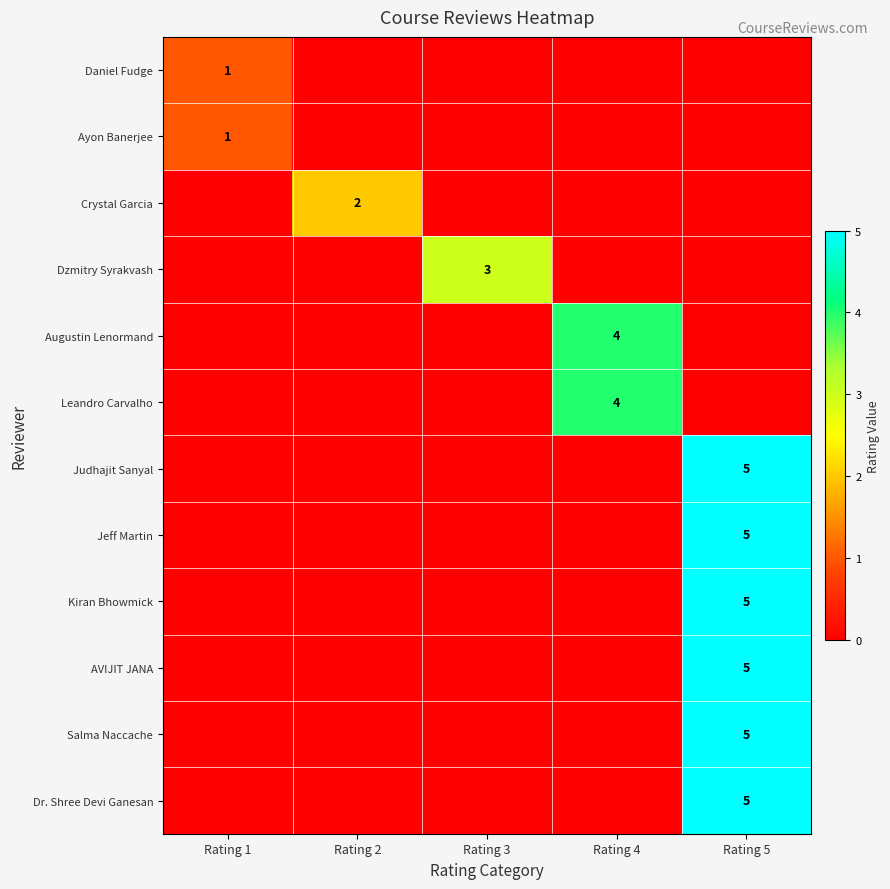

The Kiran Bhowmick series shows 7 at Rating 5. True or false?

False